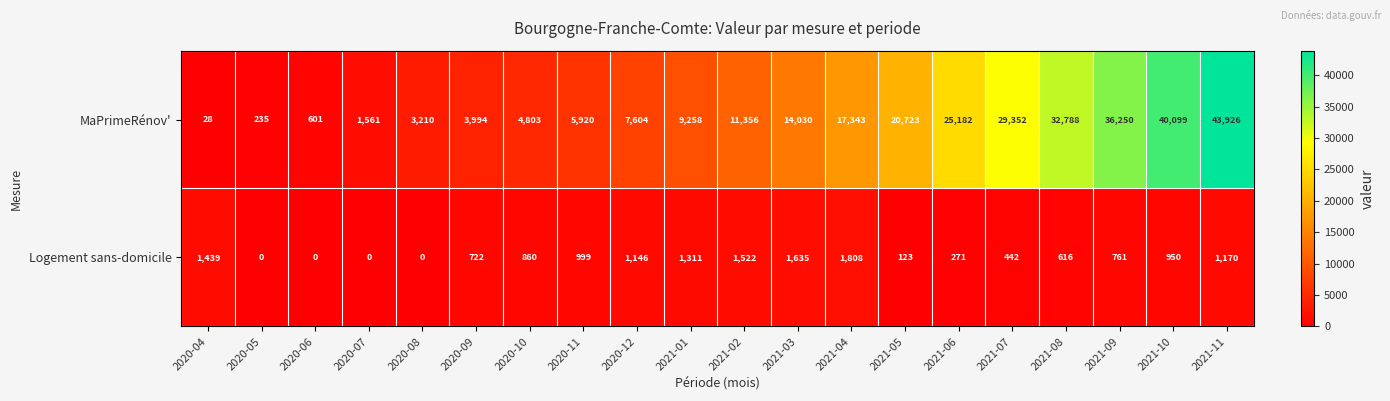

What is the difference between the MaPrimeRénov' values at 2020-08 and 2021-09?

33040